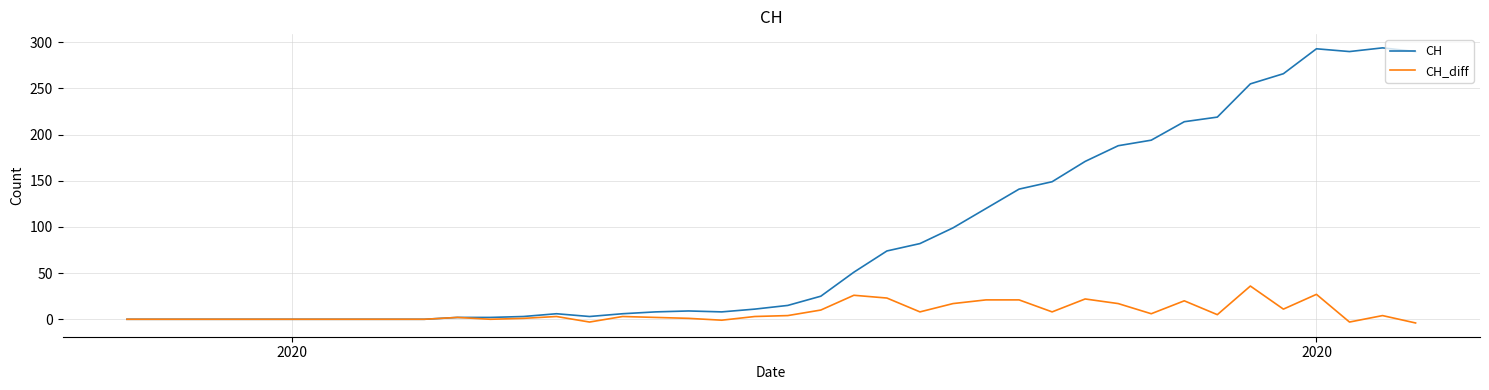

Which series has the largest total across all categories?

CH